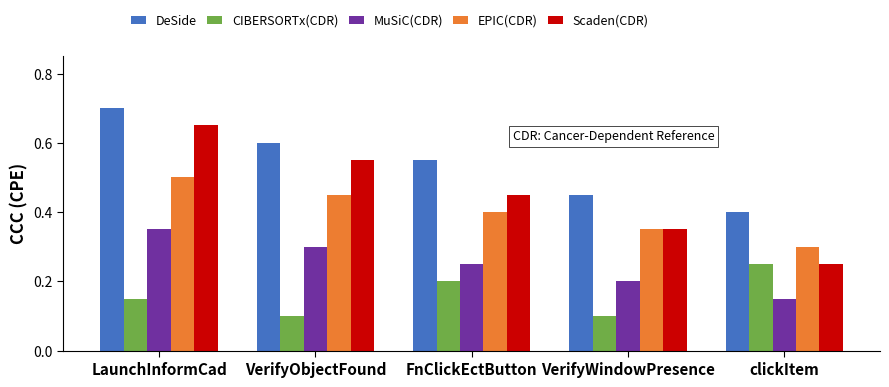

The value of Scaden(CDR) at VerifyObjectFound is 0.1. True or false?

False